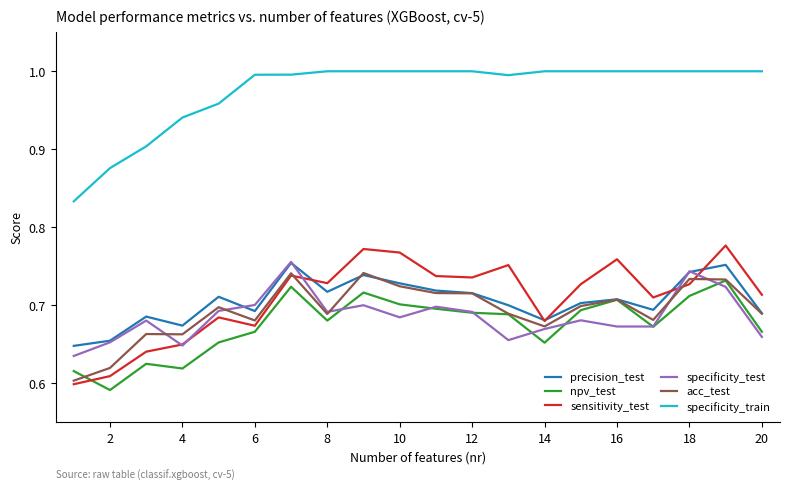

True or false: specificity_train and npv_test cross at least once.

False